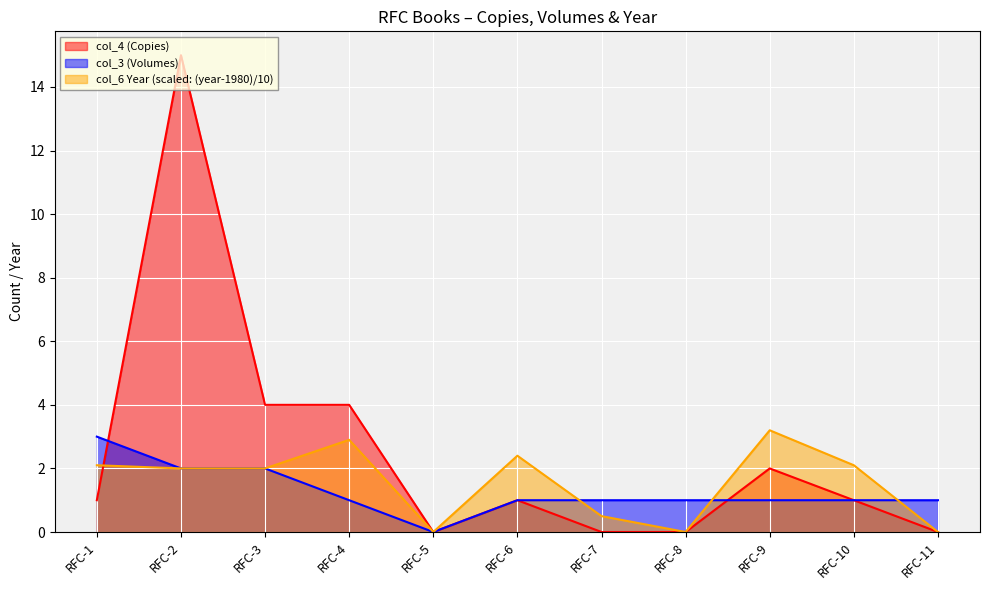

How many data points does each series have?

11